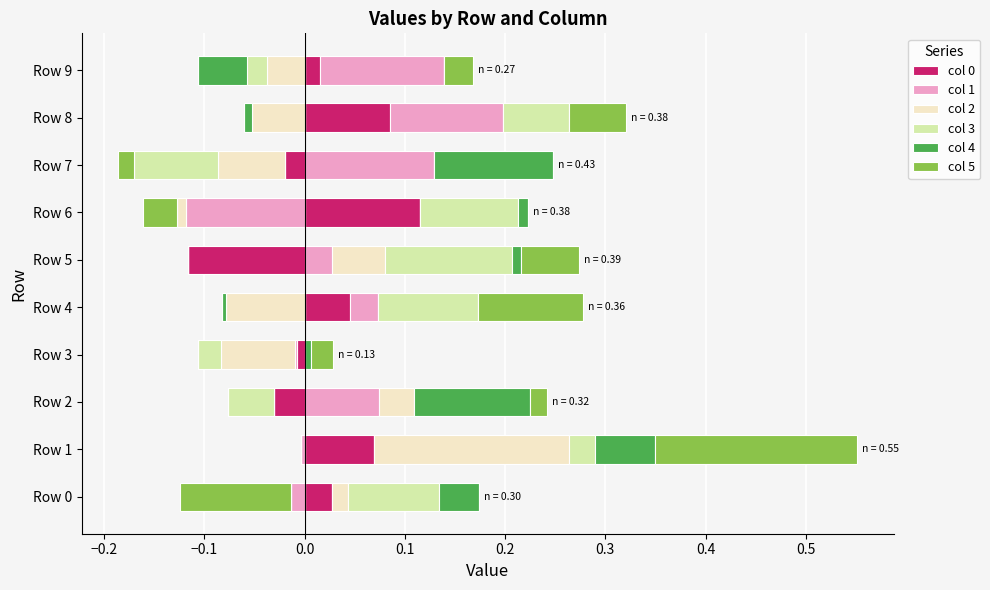

Is it true that col 0 equals 0.0 at Row 0?

False